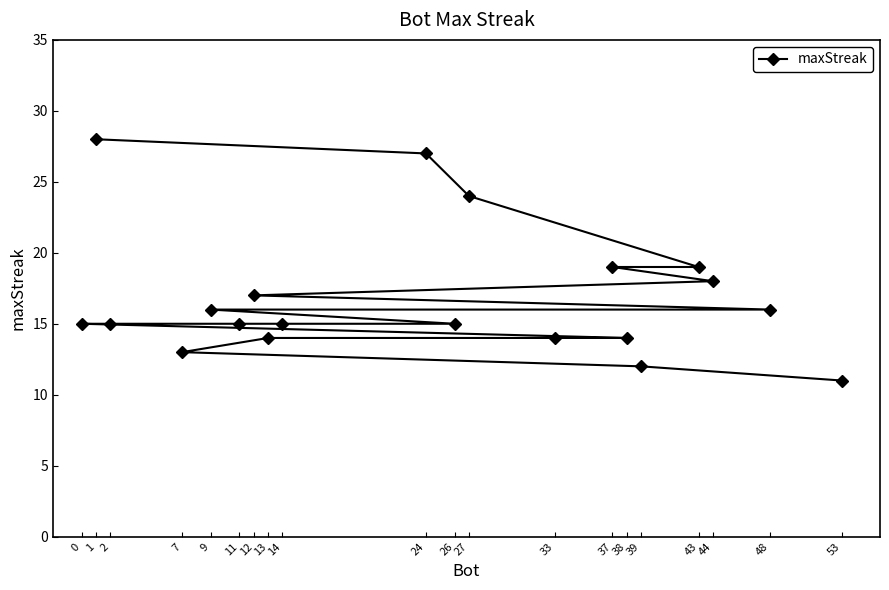

List the labels in order of value, smallest first.

53, 39, 7, 38, 33, 13, 26, 14, 11, 2, 0, 48, 9, 12, 44, 43, 37, 27, 24, 1